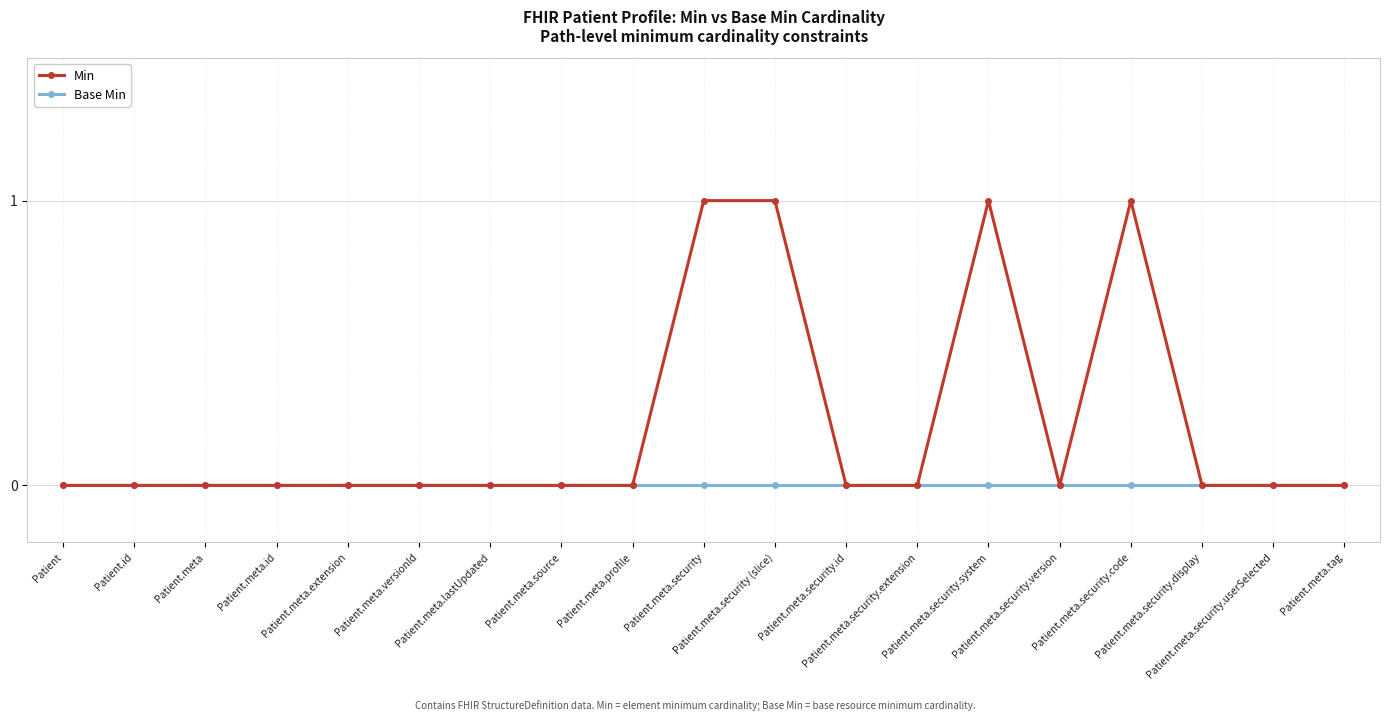

List the series in order of their peak value, highest first.

Min, Base Min